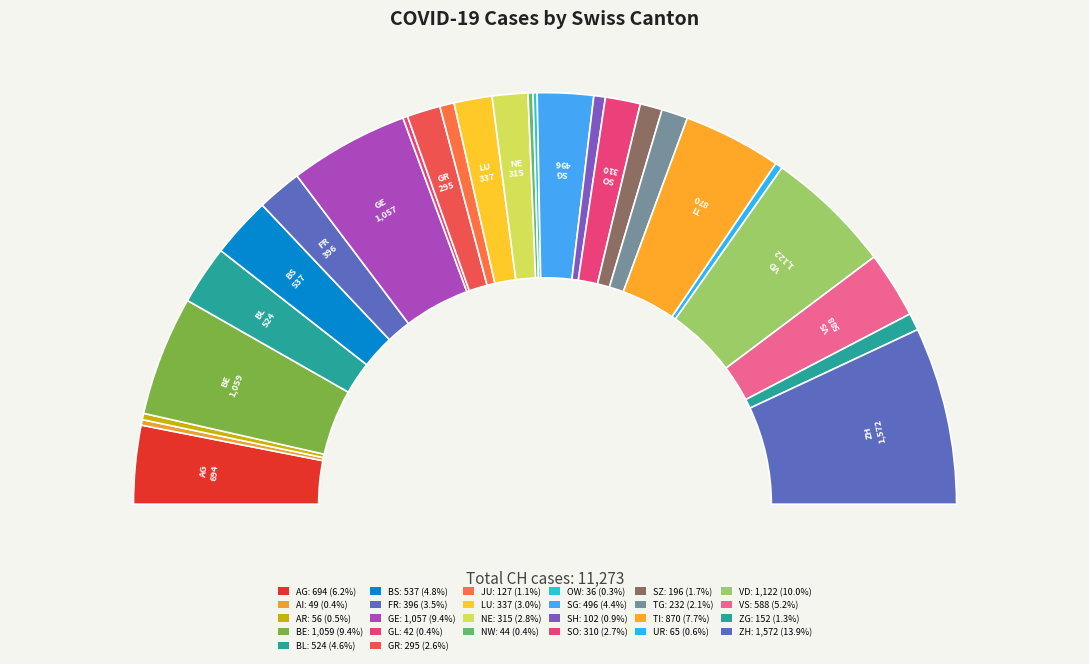

What is the ratio of the value at AI to the value at JU?

0.4